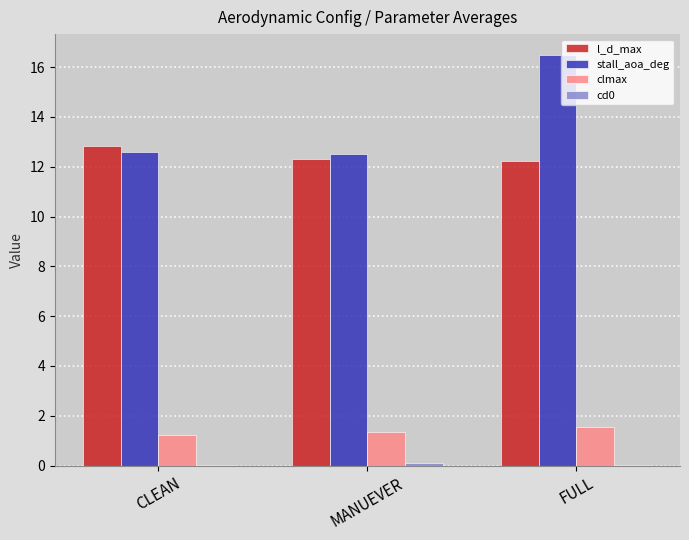

Count the clmax values in the range 1 to 2.

3